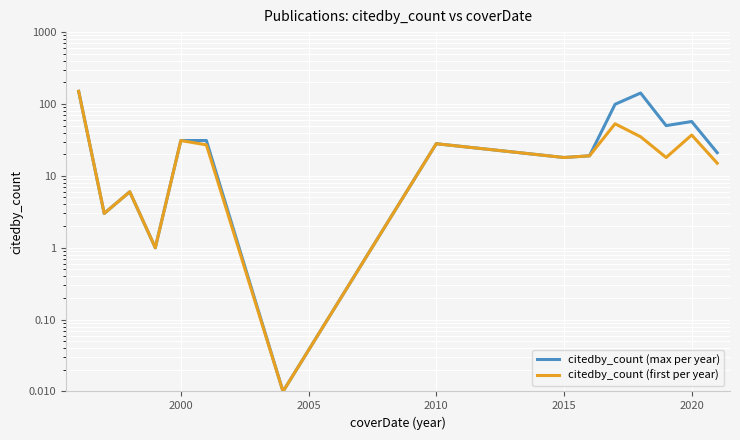

True or false: citedby_count (first per year) and citedby_count (max per year) intersect in this chart.

False